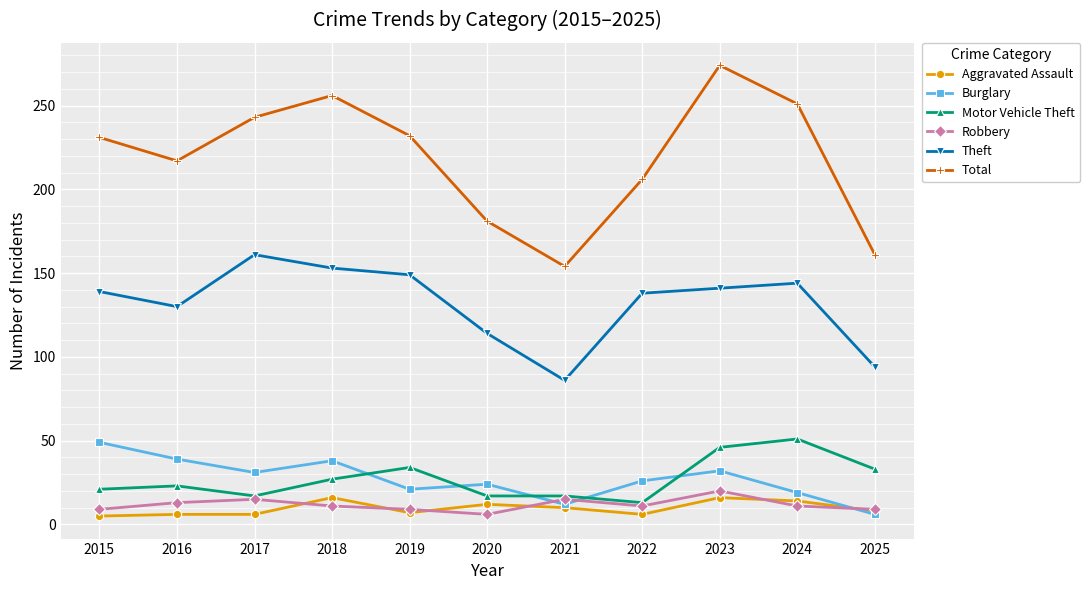

Which category has the lowest value in the Burglary series?

2025